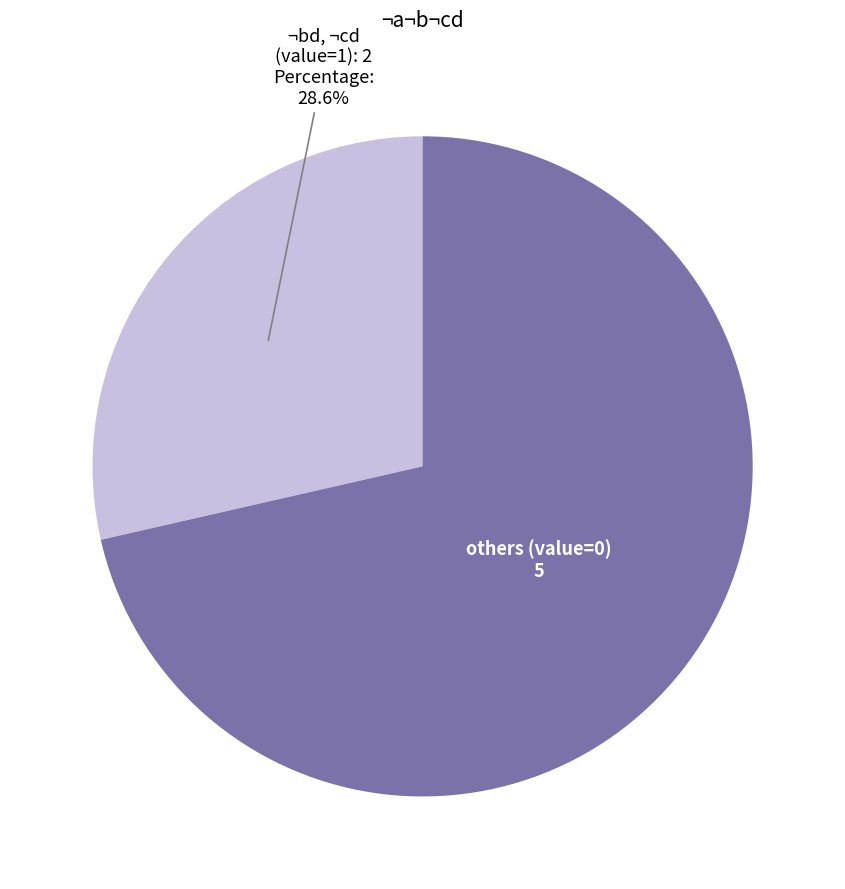

Does any single category account for the majority?

Yes